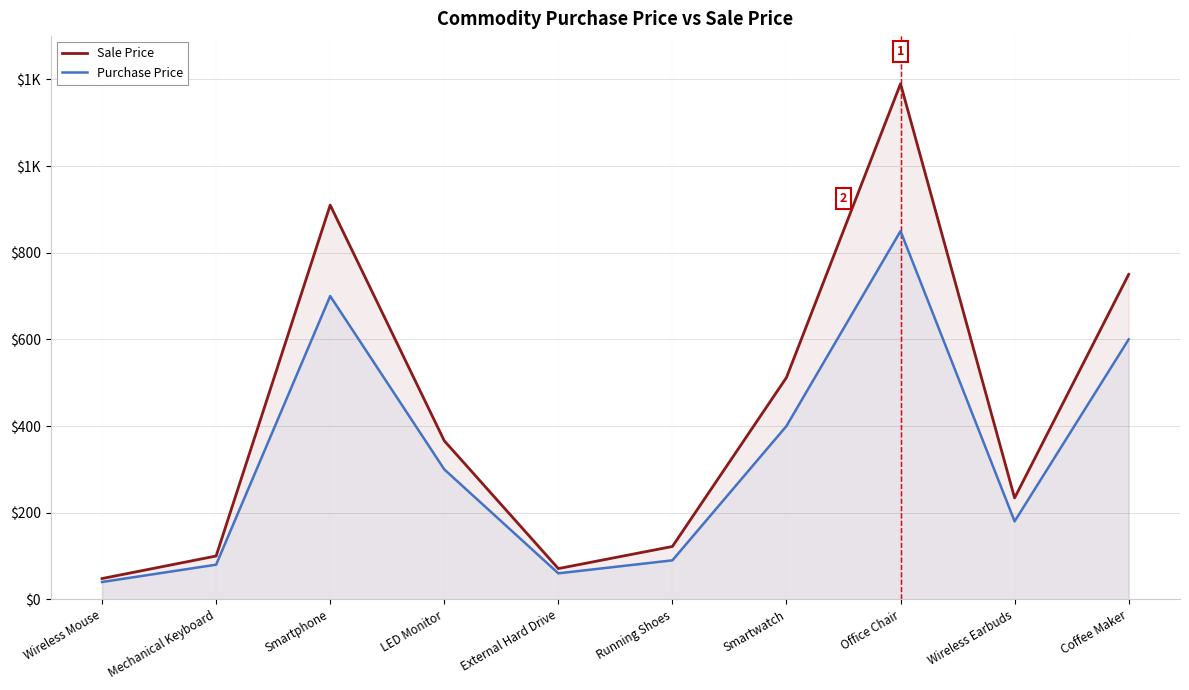

What is the sum of the Sale Price values at Running Shoes and Wireless Mouse?

170